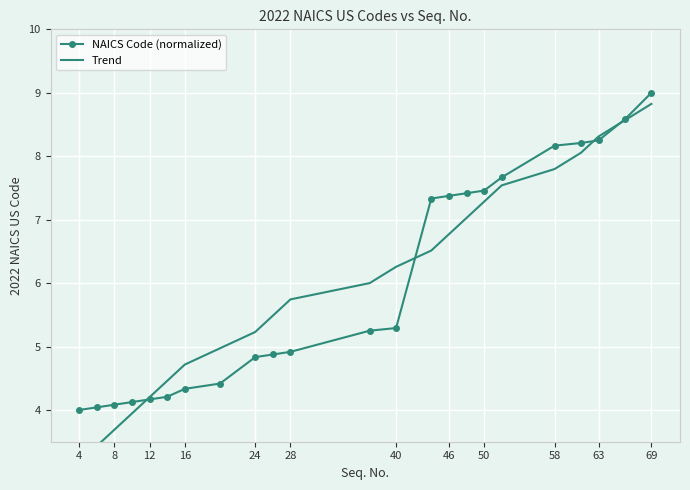

What is the lowest value of the NAICS Code (normalized) series?

4.0